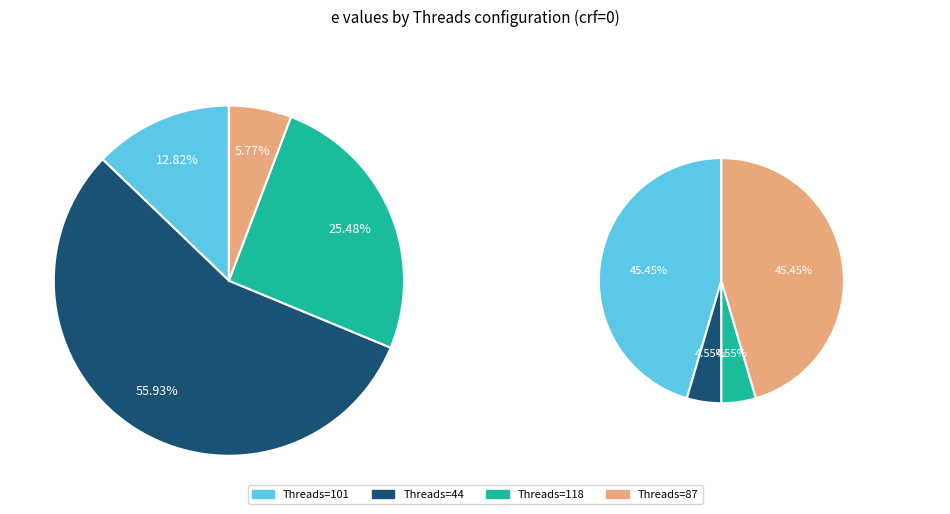

Is there a majority slice in this chart?

Yes